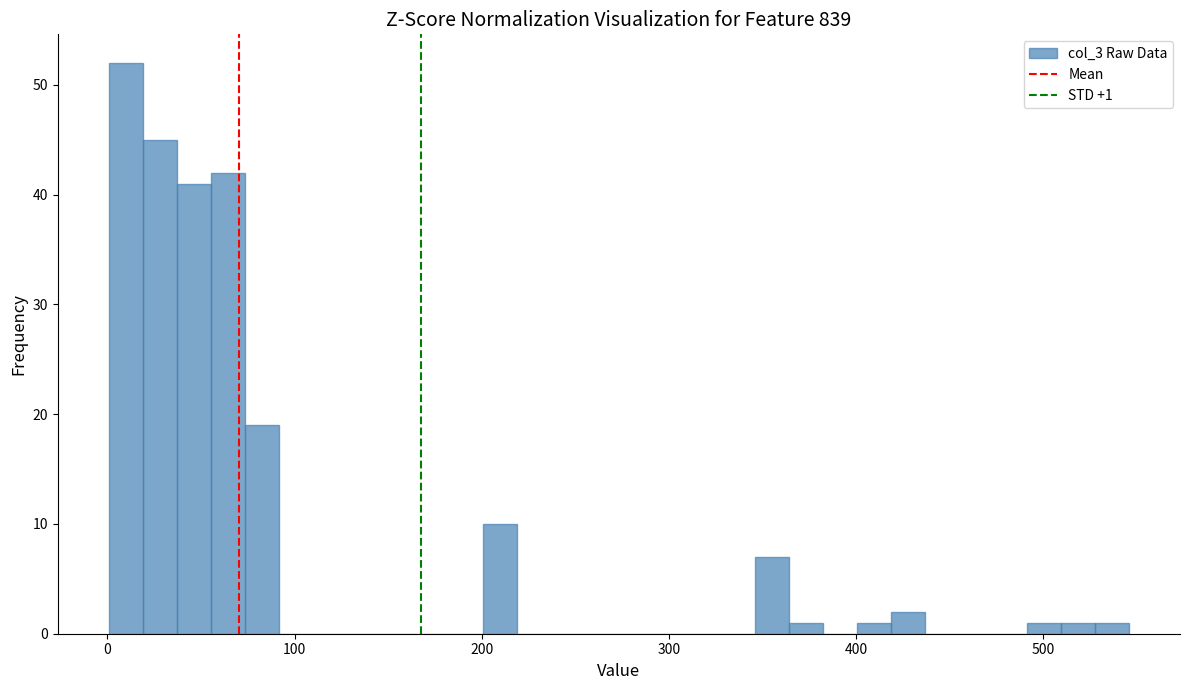

Around what value on the x-axis is the tallest bar? Give the approximate position of its centre, as read against the axis.

10